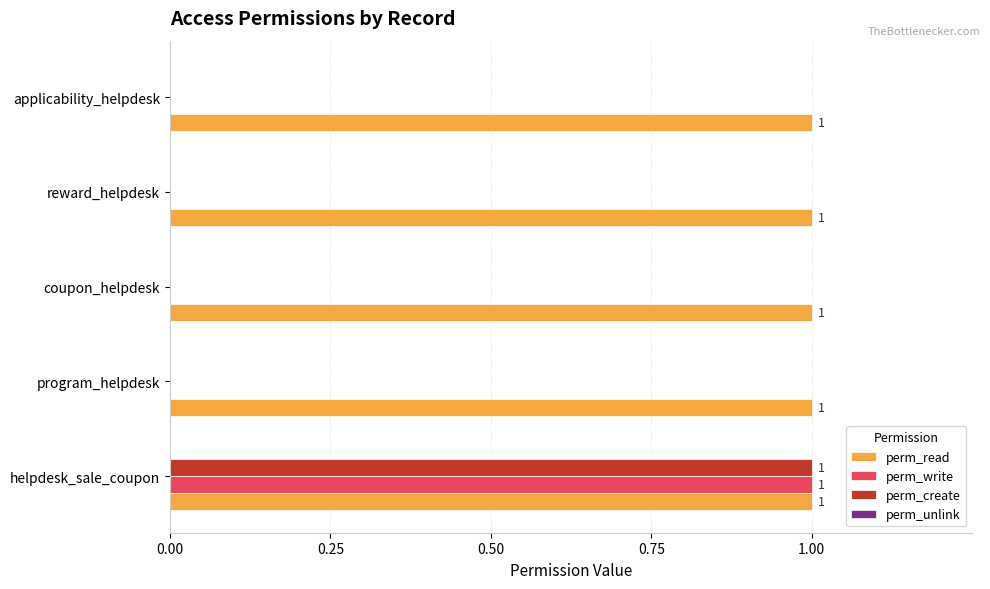

Which category has the highest value in the perm_create series?

helpdesk_sale_coupon